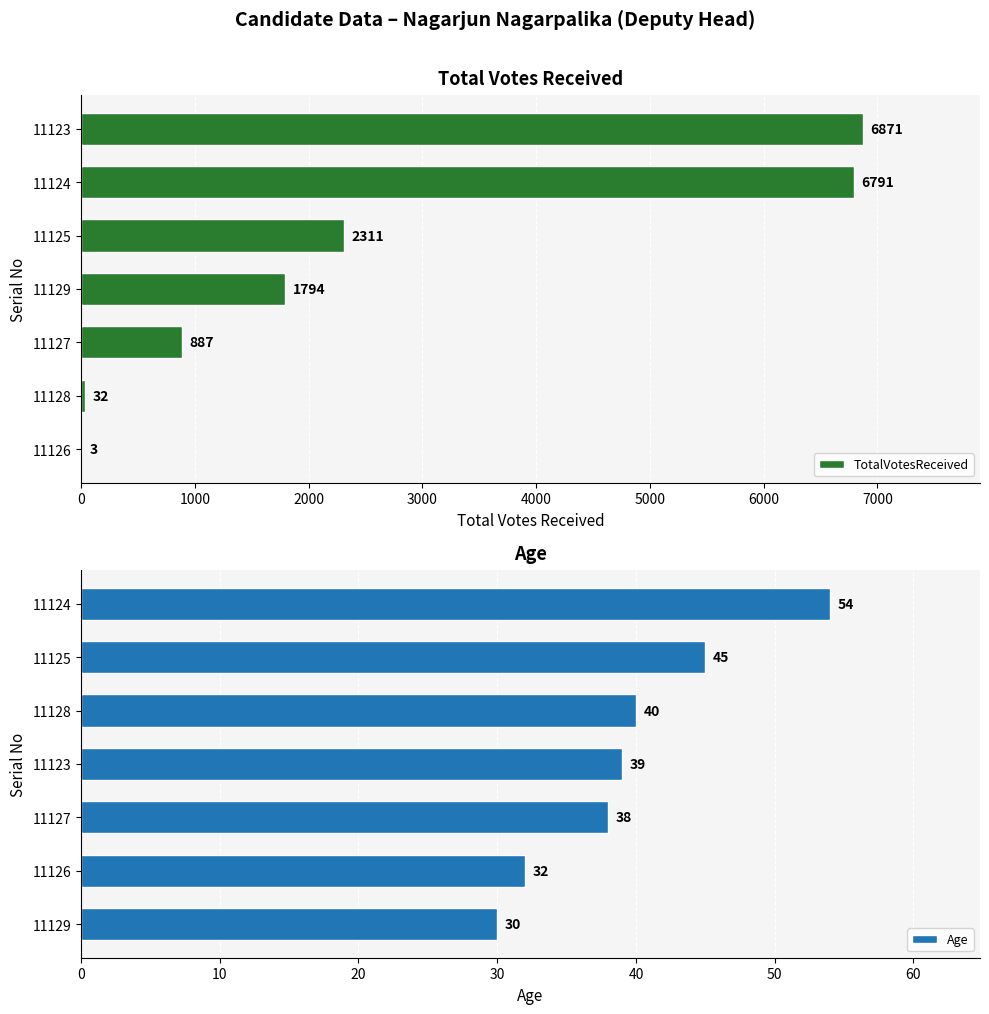

True or false: TotalVotesReceived has a value of 2311 at 11125.

True